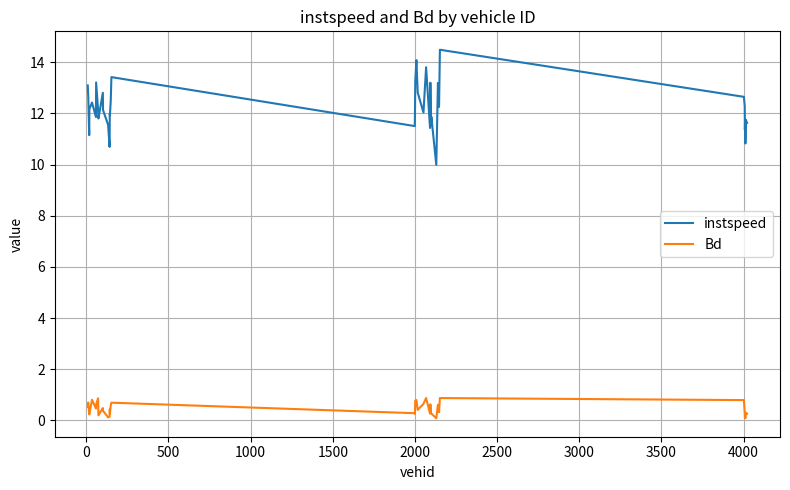

True or false: instspeed and Bd cross at least once.

False